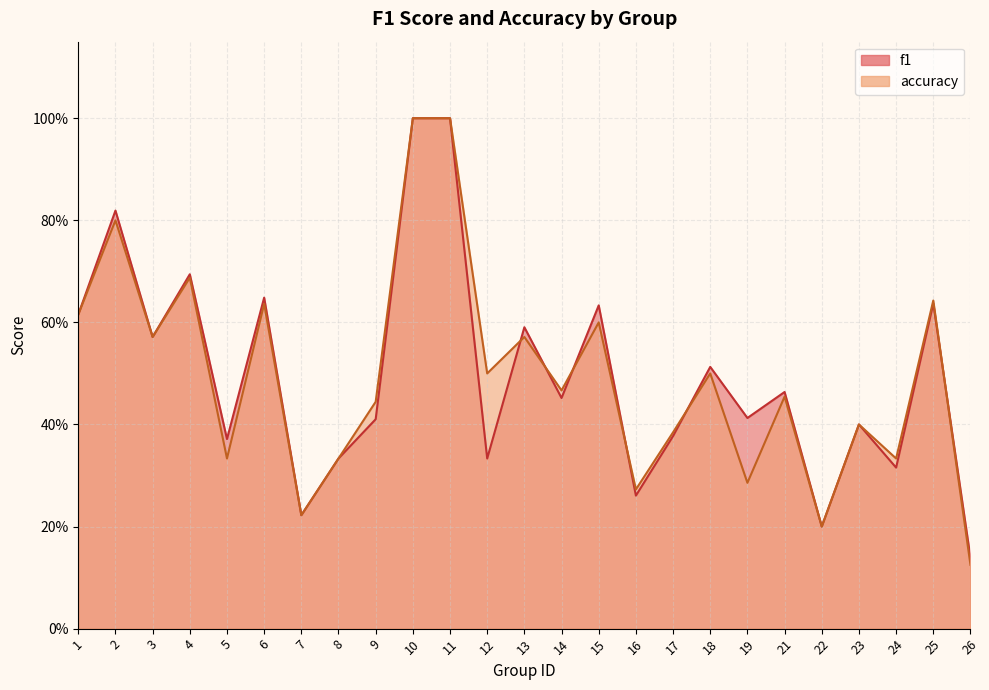

Does the chart display data point markers on the line(s)?

No